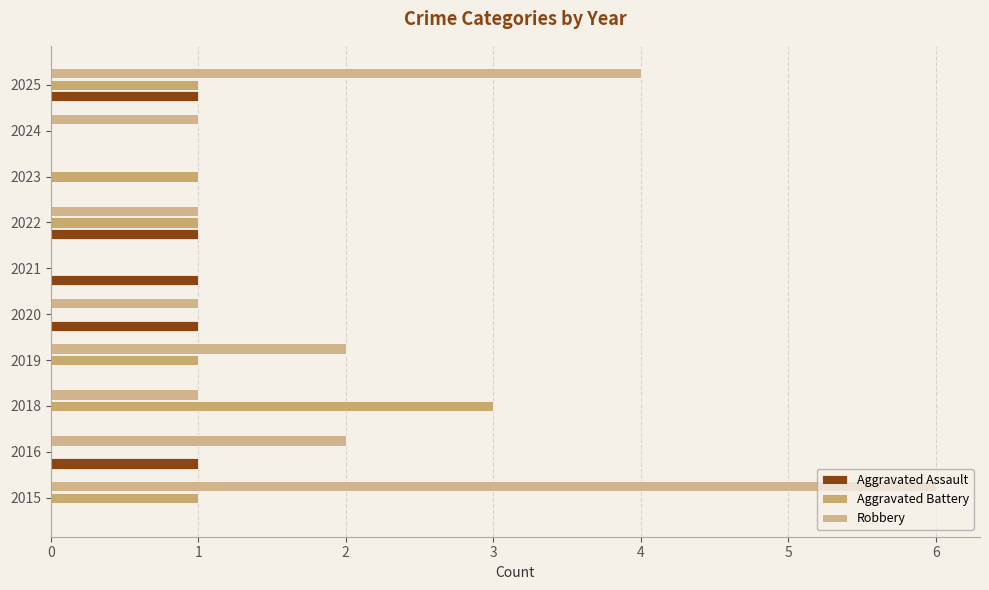

How many series are shown in this chart?

3